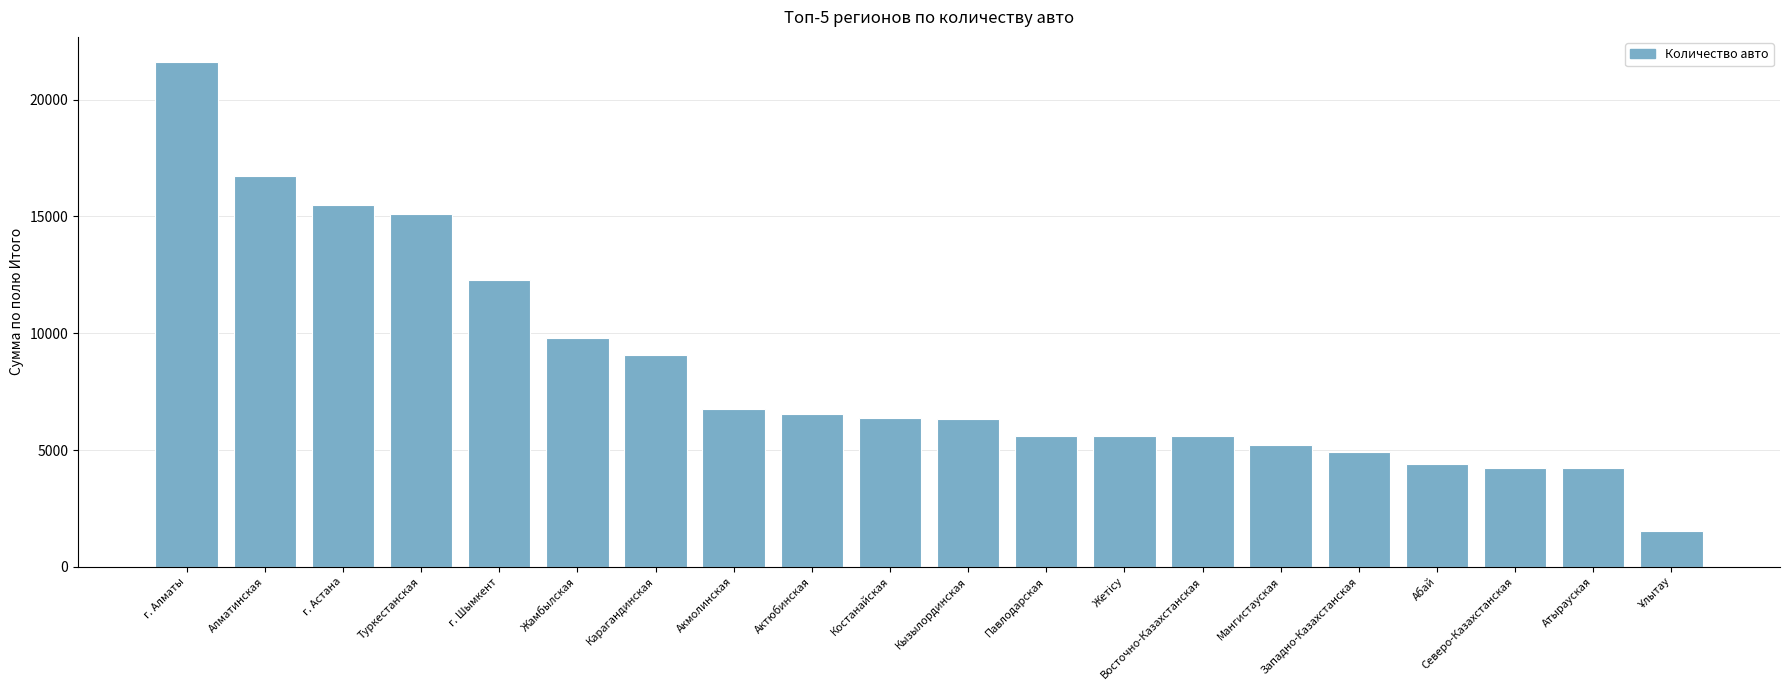

How many data points does each series have?

20